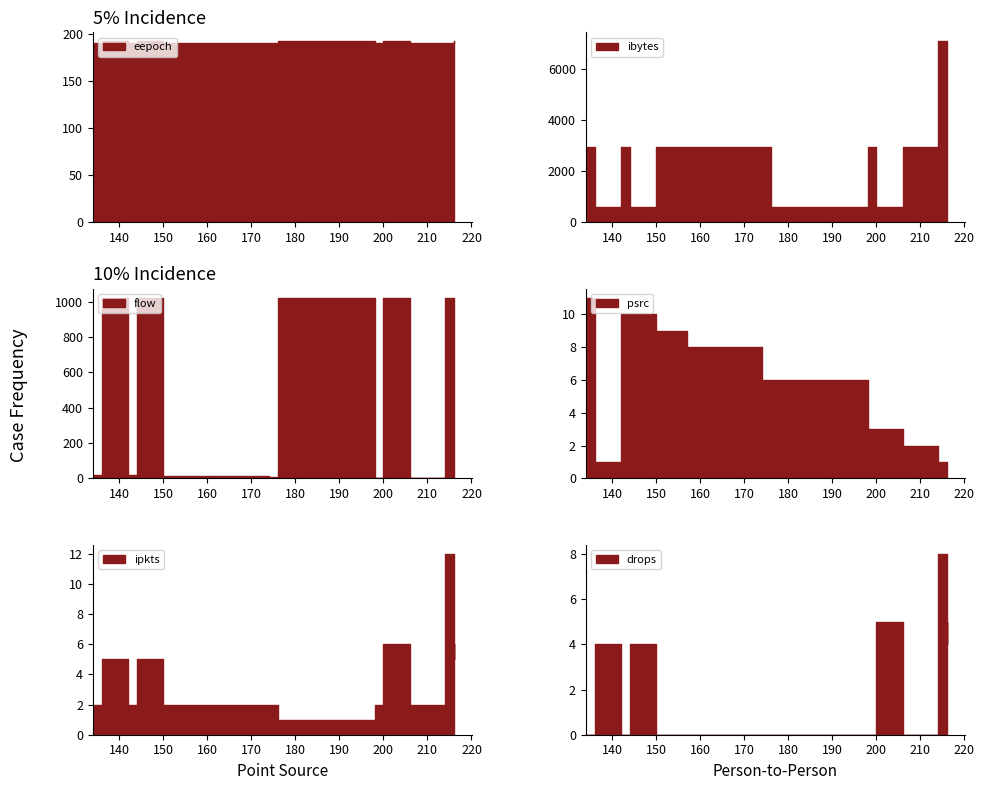

How many data points does each series have?

20